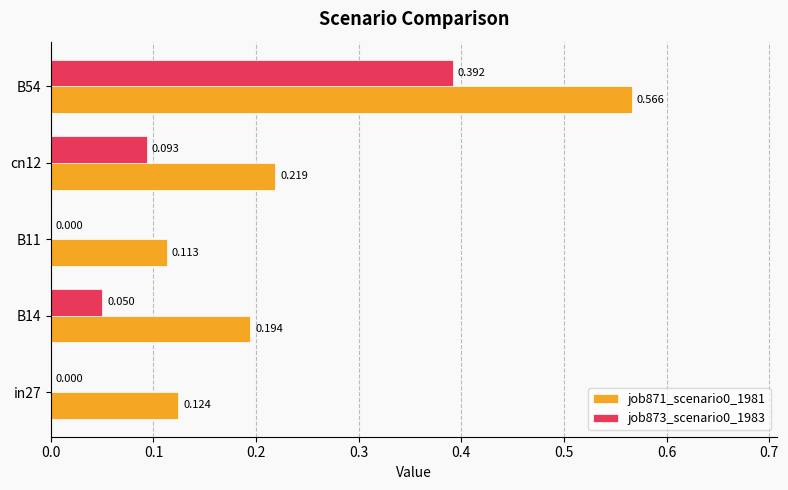

Is the value of job873_scenario0_1983 at in27 greater than the value of job871_scenario0_1981 at B14?

No